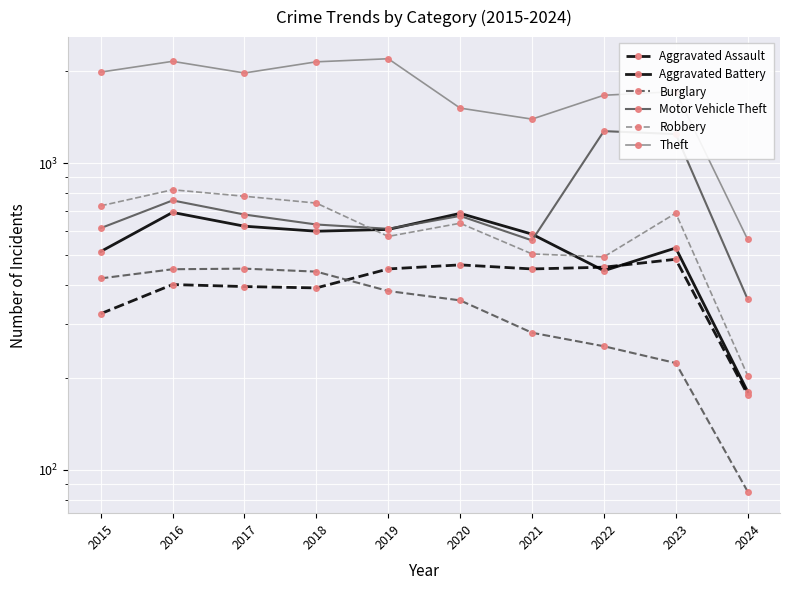

True or false: Theft and Aggravated Battery intersect in this chart.

False